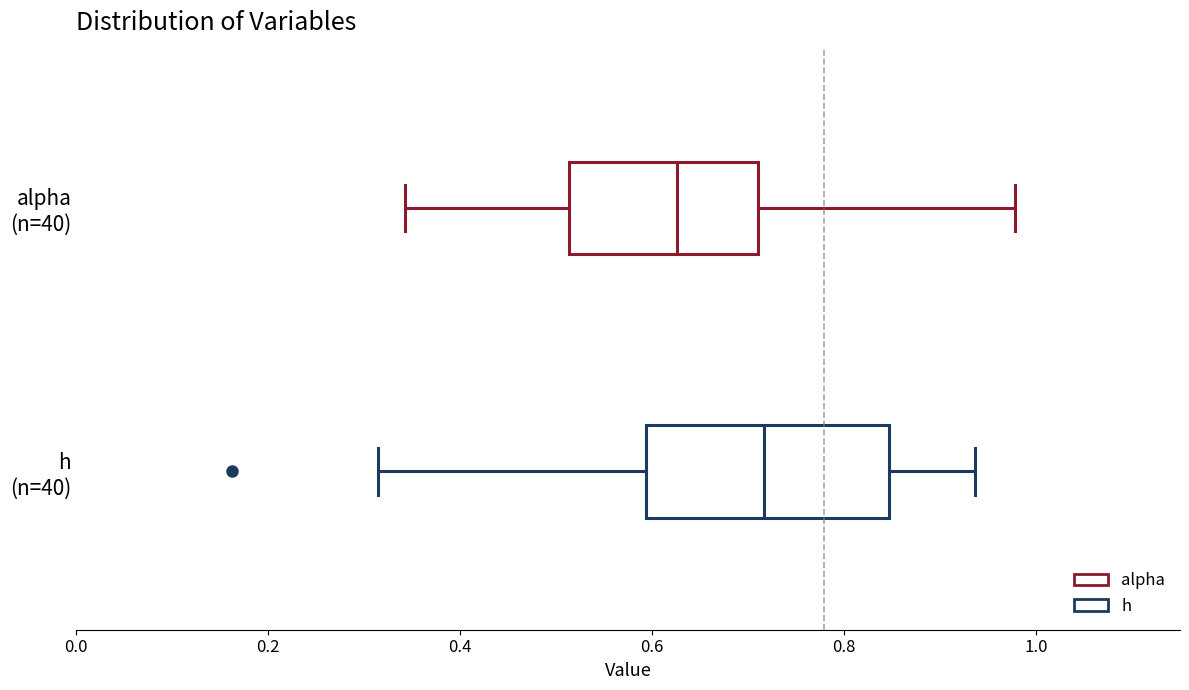

Reading bottom to top, transcribe this box plot: for each box, give where its median line is, the range the box spans, and where its two whiskers end, as read against the x-axis. The values are not printed on the chart, so give them approximately, as read against the axis.

h (n=40): median 0.72, box 0.60 to 0.84, whiskers 0.32 to 0.94
alpha (n=40): median 0.62, box 0.52 to 0.72, whiskers 0.34 to 0.98